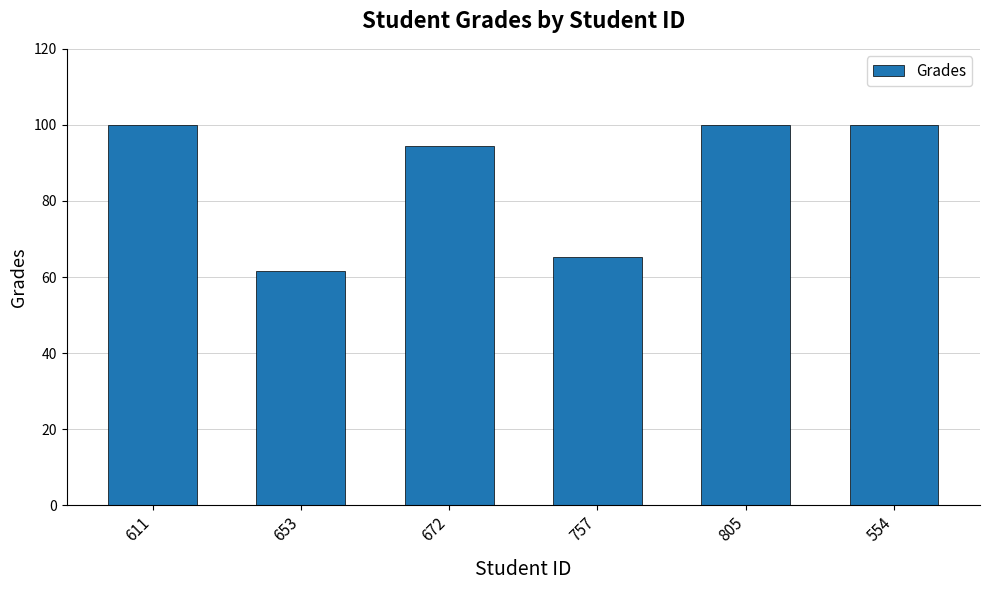

What is the maximum value shown in the chart?

100.0